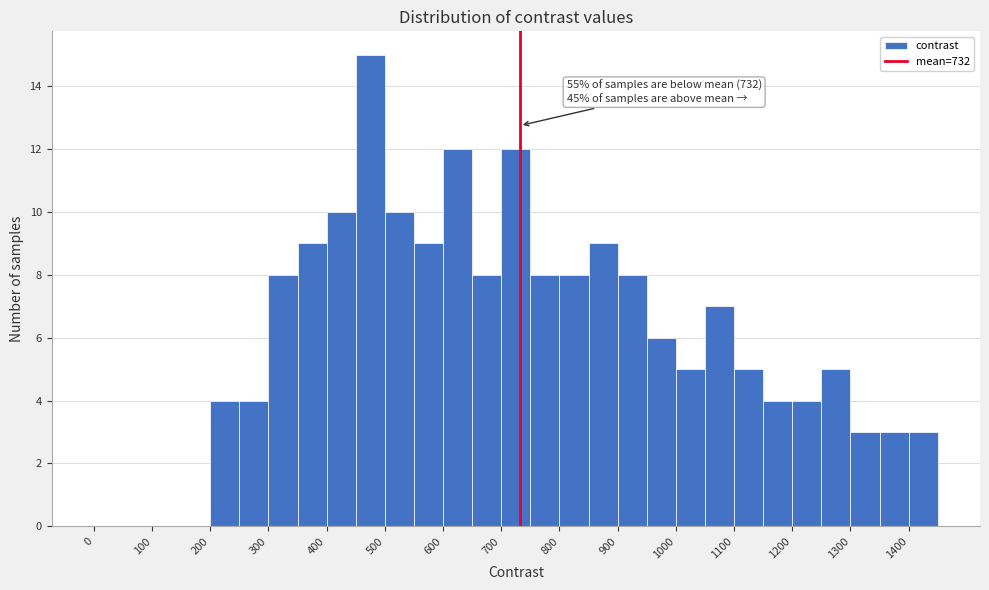

Which range on the x-axis has the tallest bar?

450 to 500